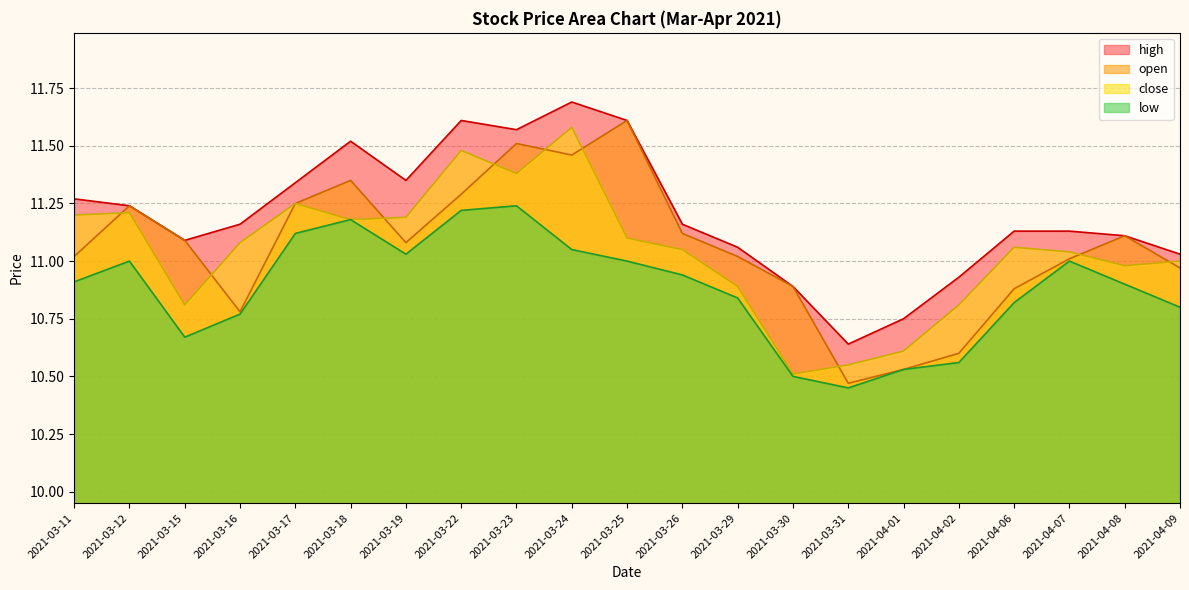

The high series shows 2.8 at 2021-03-31. True or false?

False